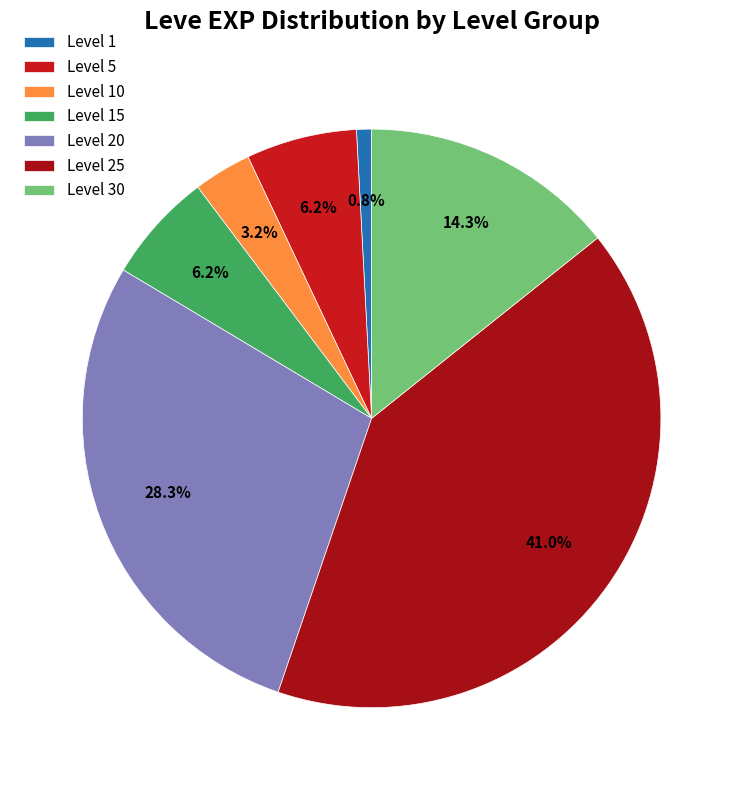

True or false: Level 5 accounts for 6% of the total.

True